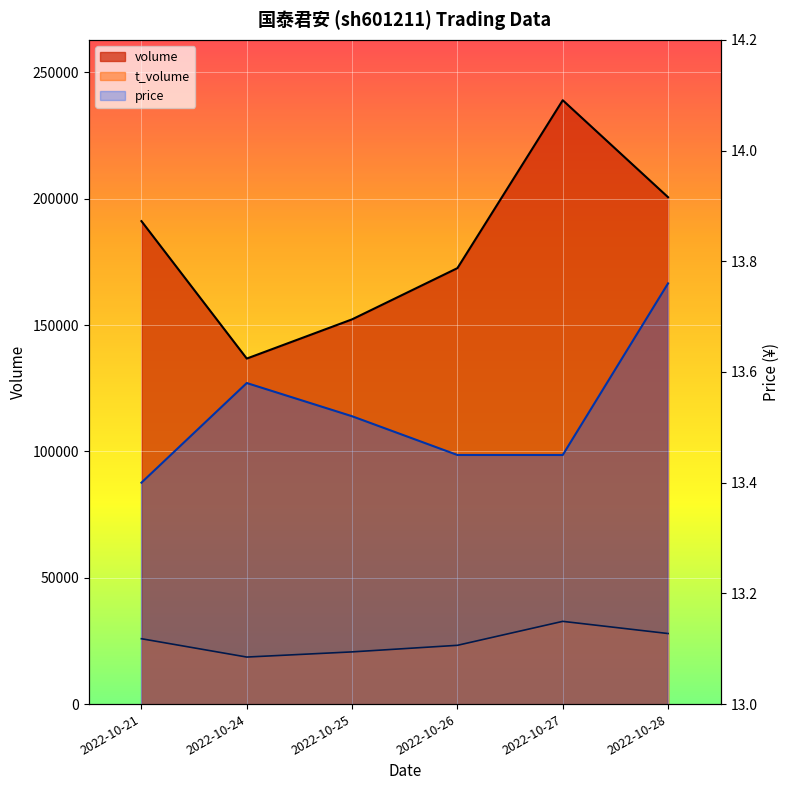

How many categories are shown in the chart?

6